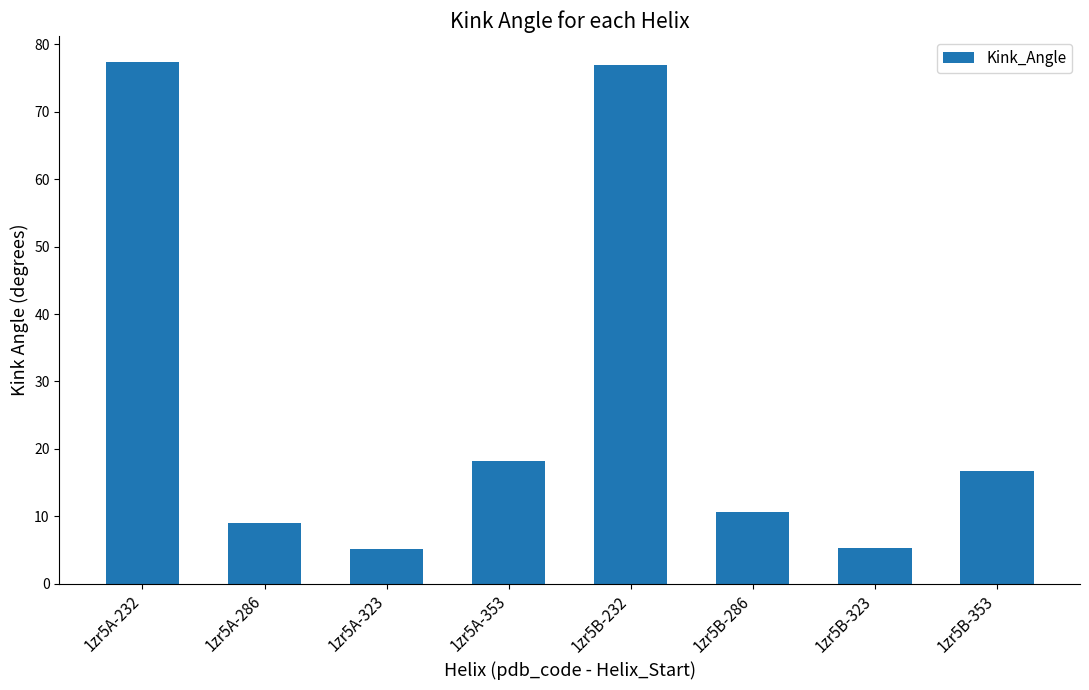

Approximately how many times larger is the value at 1zr5B-286 compared to 1zr5B-232?

0.1